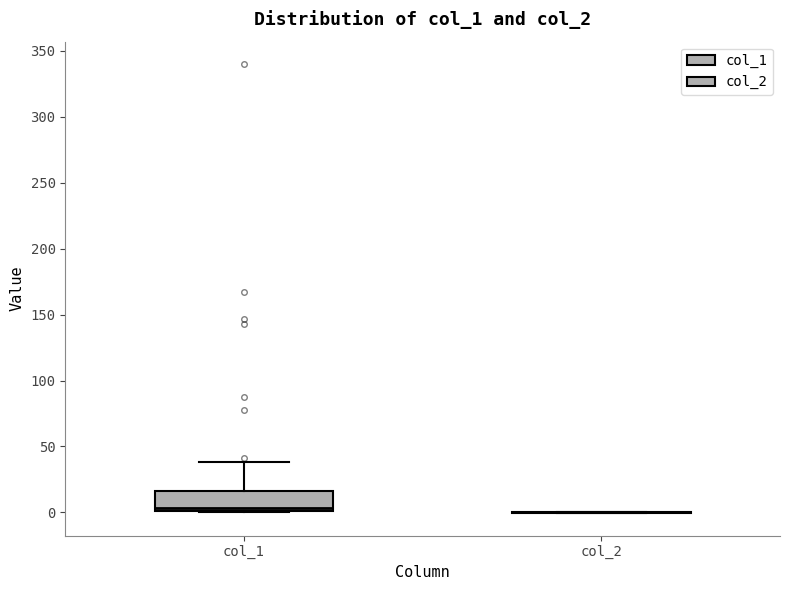

Reading left to right, transcribe this box plot: for each box, give where its median line is, the range the box spans, and where its two whiskers end, as read against the y-axis. The values are not printed on the chart, so give them approximately, as read against the axis.

col_1: median 5, box 0 to 15, whiskers 0 to 40
col_2: box collapsed to a line at 0, whiskers 0 to 0